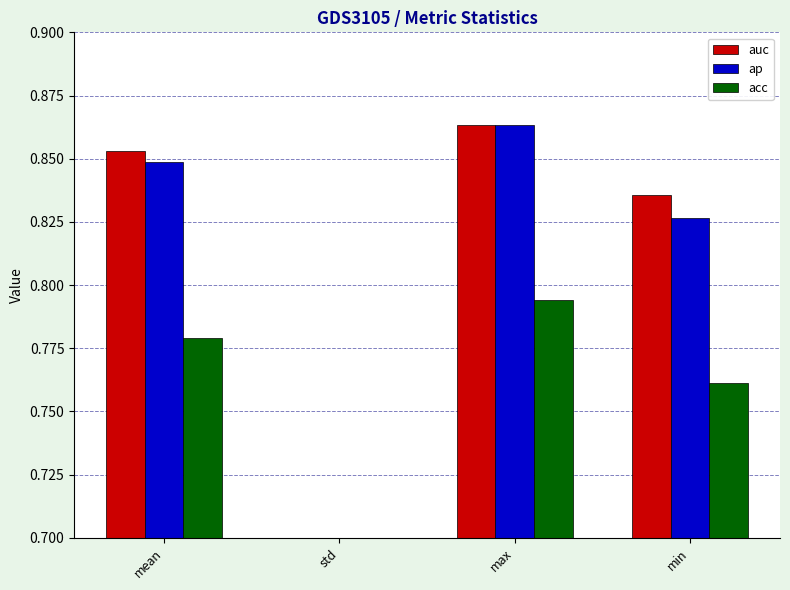

True or false: ap has a value of 0.0 at std.

False